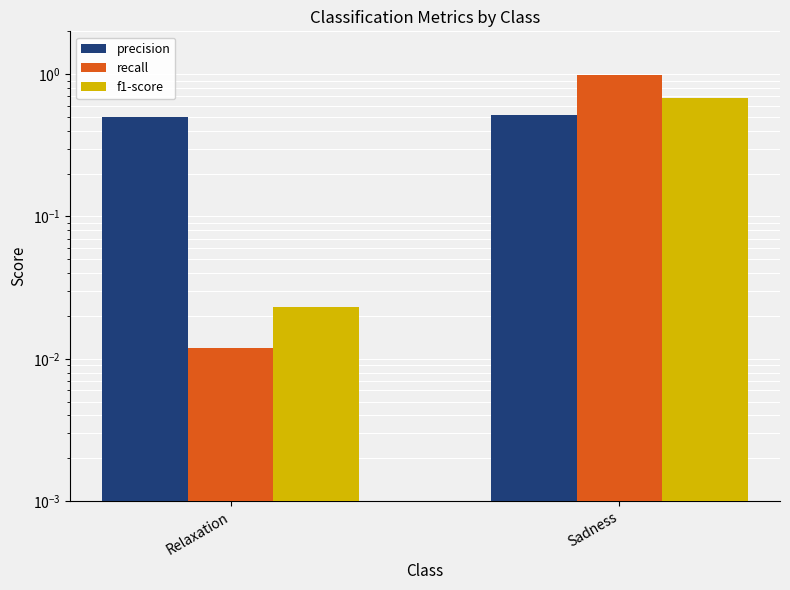

At which category is the sum across all series the highest?

Sadness